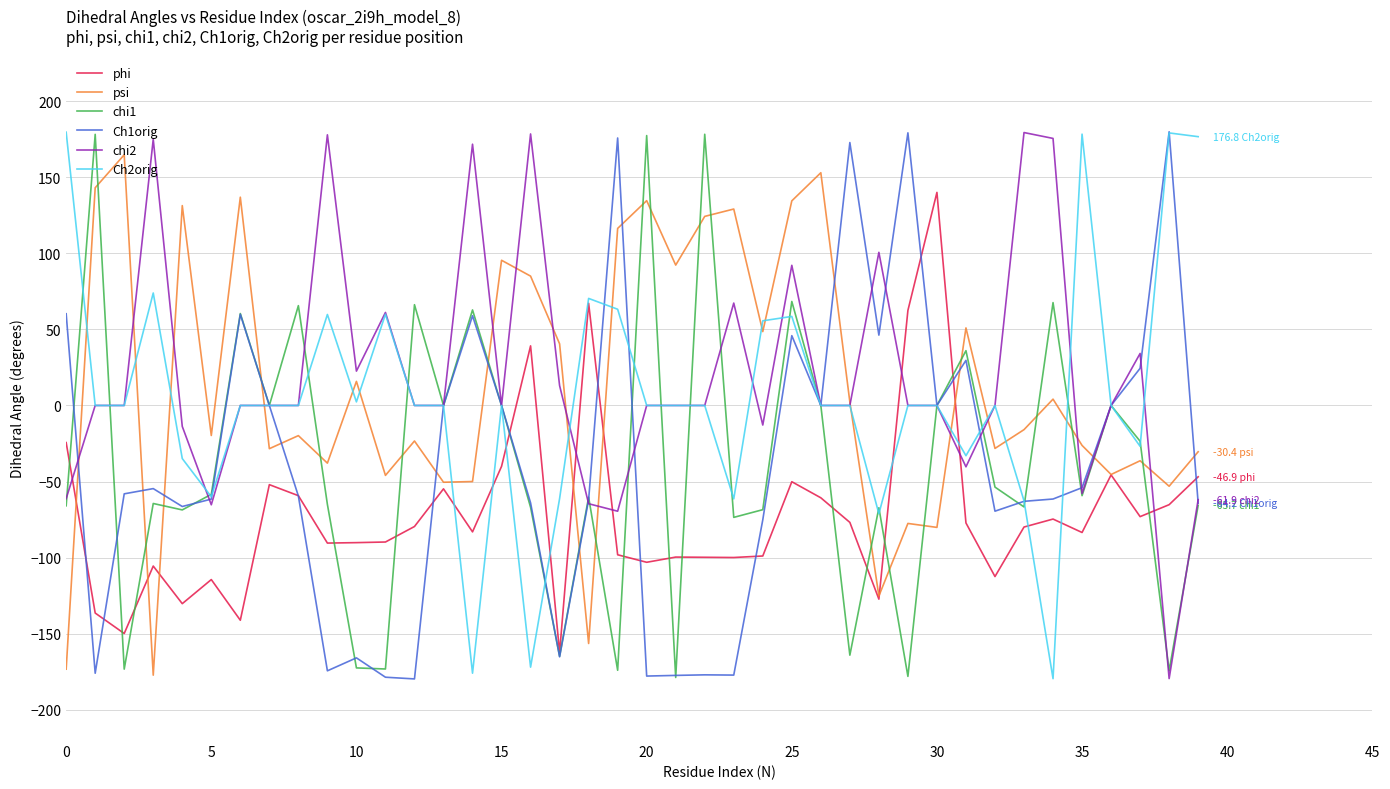

What is the average value of the Ch1orig series?

-38.3